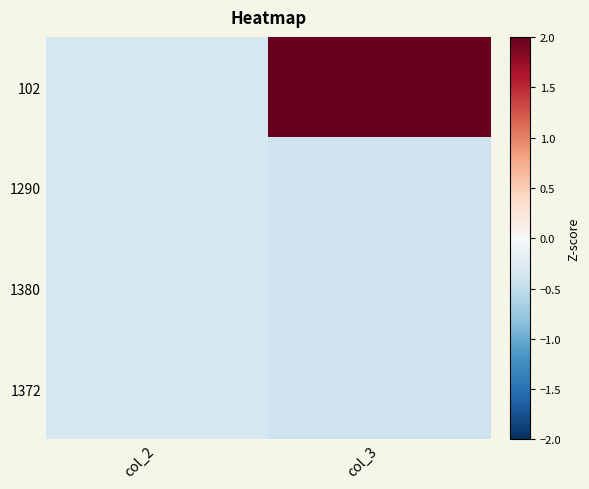

Which series has the largest total across all categories?

102